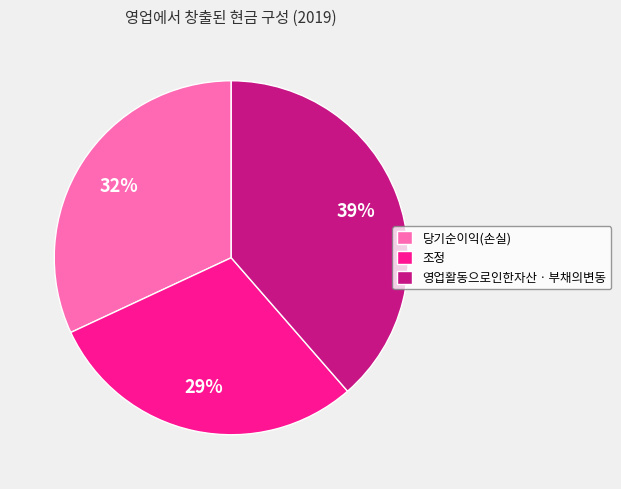

Combined, do 조정 and 영업활동으로인한자산ㆍ부채의변동 account for over 50%?

Yes